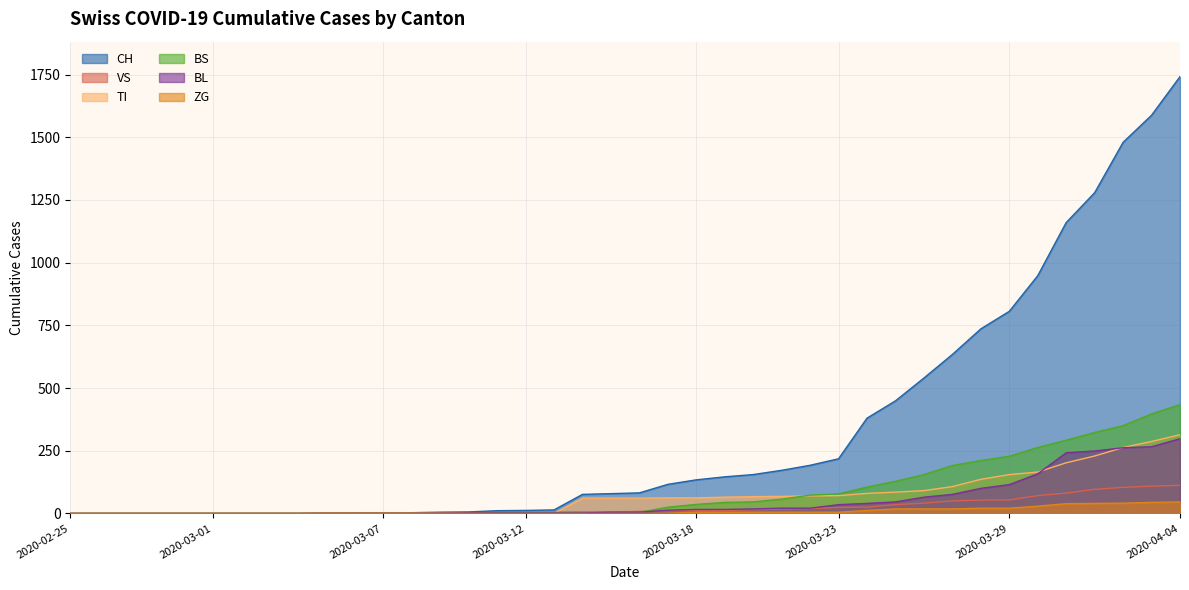

True or false: BS and TI intersect in this chart.

True